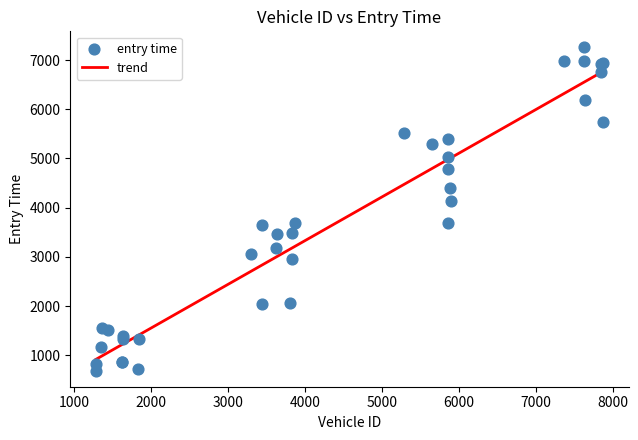

What Y value in the scatter plot is closest to 3971?

4125.9